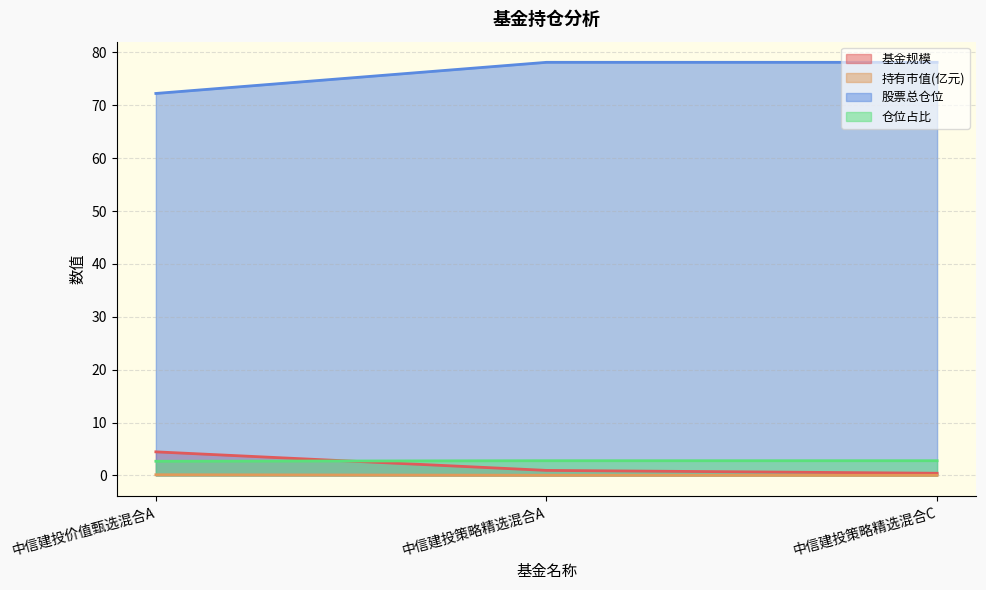

What is the label of the 1st point from the left?

中信建投价值甄选混合A